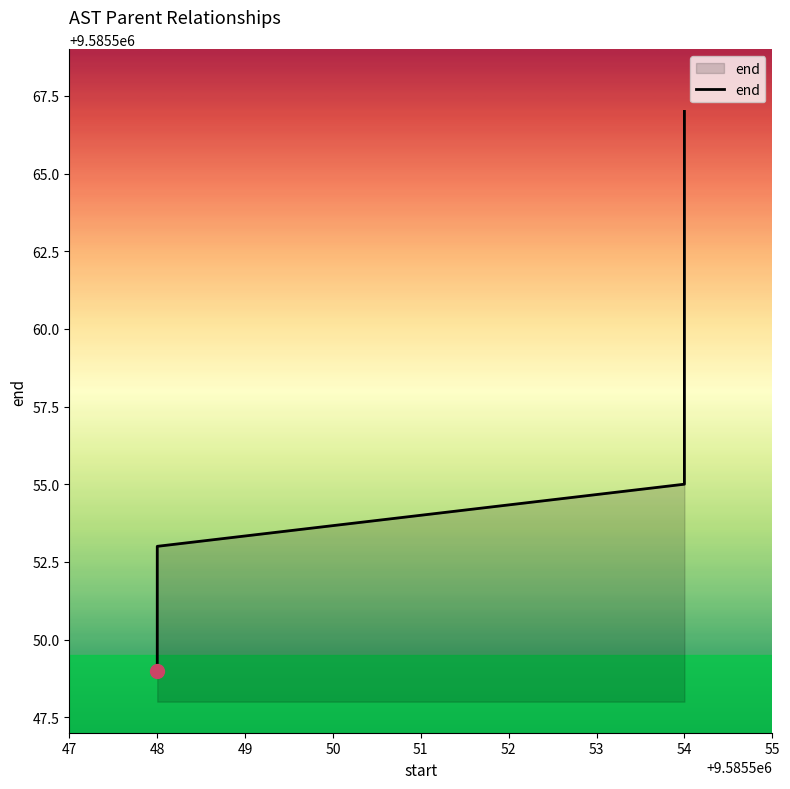

How many lines are shown in the chart?

1